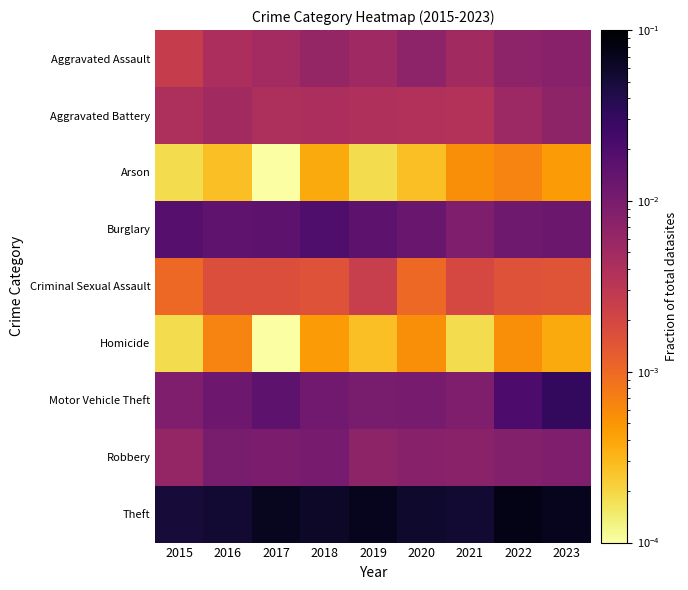

Reading left to right, list all the values displayed in this chart.

Aggravated Assault: 2015=0.0	2016=0.0	2017=0.0	2018=0.0	2019=0.0	2020=0.0	2021=0.0	2022=0.0	2023=0.0
Aggravated Battery: 2015=0.0	2016=0.0	2017=0.0	2018=0.0	2019=0.0	2020=0.0	2021=0.0	2022=0.0	2023=0.0
Arson: 2015=0.0	2016=0.0	2017=0.0	2018=0.0	2019=0.0	2020=0.0	2021=0.0	2022=0.0	2023=0.0
Burglary: 2015=0.0	2016=0.0	2017=0.0	2018=0.0	2019=0.0	2020=0.0	2021=0.0	2022=0.0	2023=0.0
Criminal Sexual Assault: 2015=0.0	2016=0.0	2017=0.0	2018=0.0	2019=0.0	2020=0.0	2021=0.0	2022=0.0	2023=0.0
Homicide: 2015=0.0	2016=0.0	2017=0.0	2018=0.0	2019=0.0	2020=0.0	2021=0.0	2022=0.0	2023=0.0
Motor Vehicle Theft: 2015=0.0	2016=0.0	2017=0.0	2018=0.0	2019=0.0	2020=0.0	2021=0.0	2022=0.0	2023=0.0
Robbery: 2015=0.0	2016=0.0	2017=0.0	2018=0.0	2019=0.0	2020=0.0	2021=0.0	2022=0.0	2023=0.0
Theft: 2015=0.0	2016=0.1	2017=0.1	2018=0.1	2019=0.1	2020=0.1	2021=0.1	2022=0.1	2023=0.1